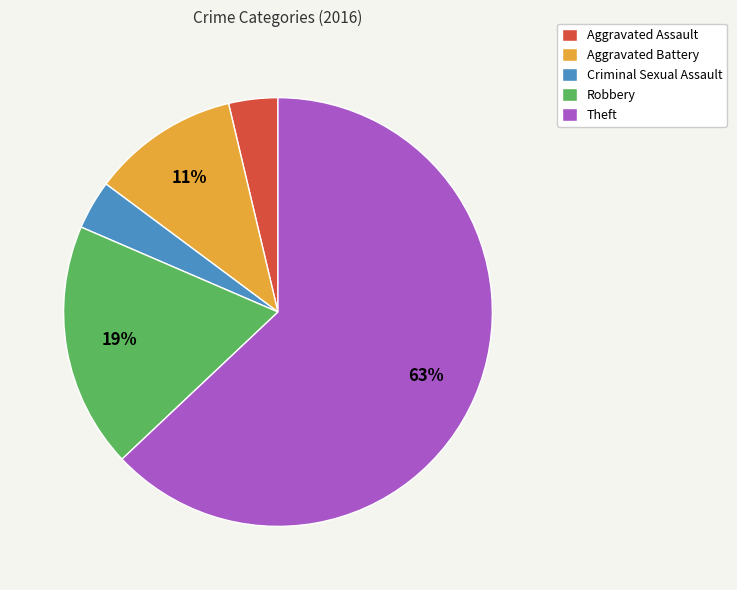

Is there a majority slice in this chart?

Yes